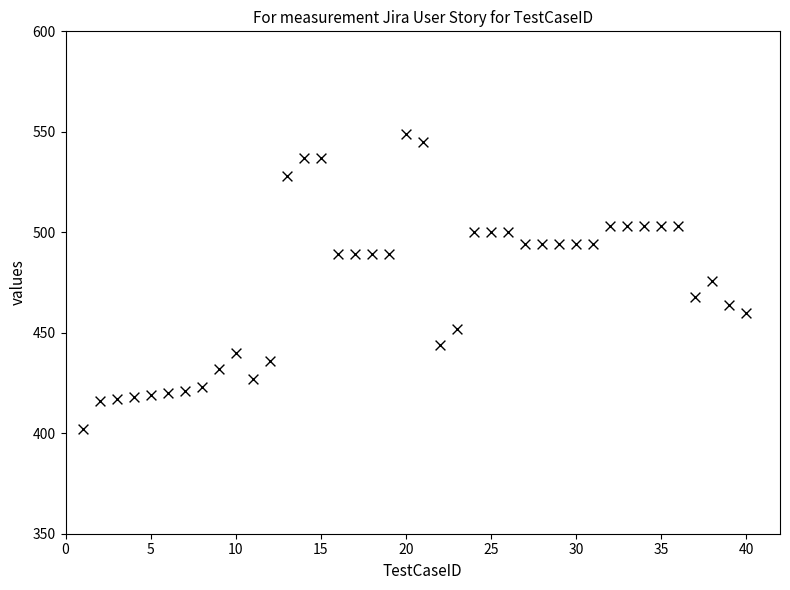

What is the range of X values (max minus min)?

39